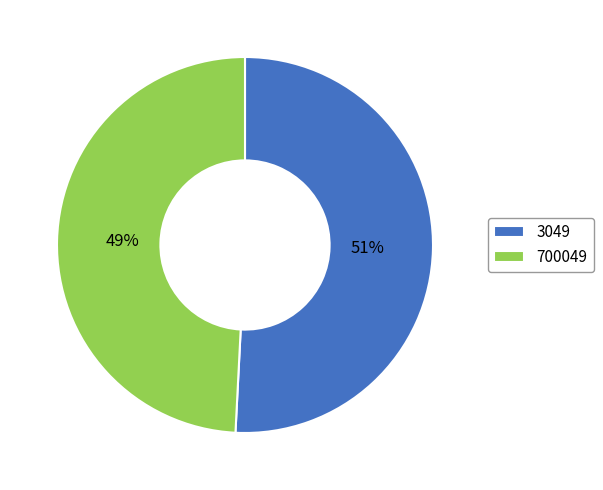

What percentage is the 3049 slice, to the nearest percent?

51%